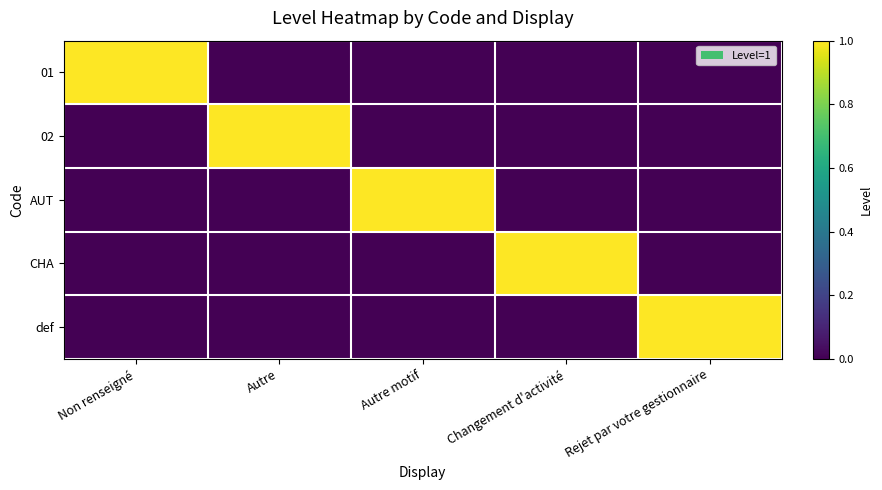

How many distinct data groups are displayed?

5